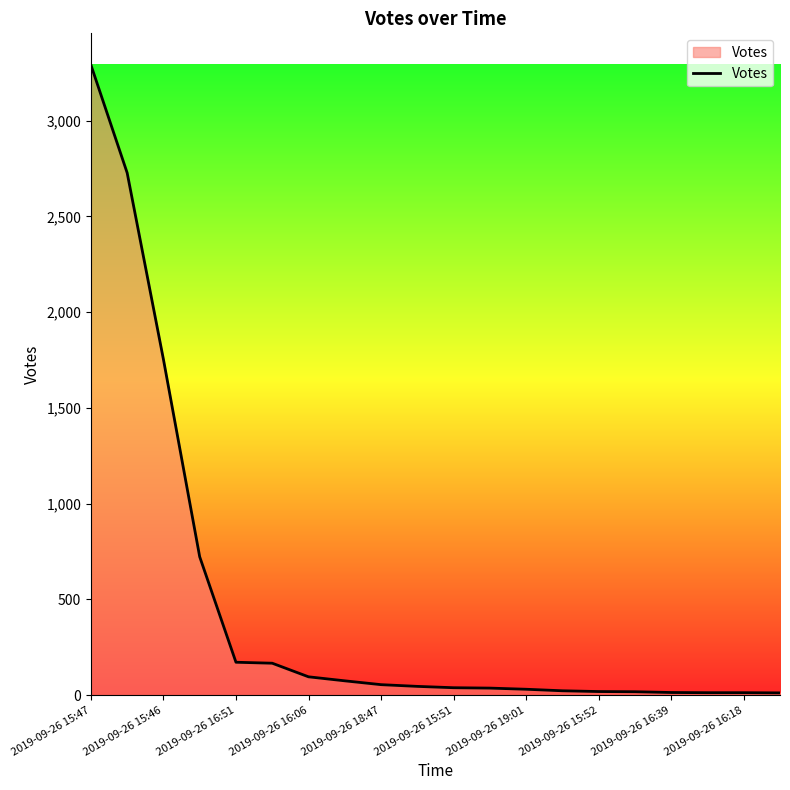

What is the greatest value displayed?

3292